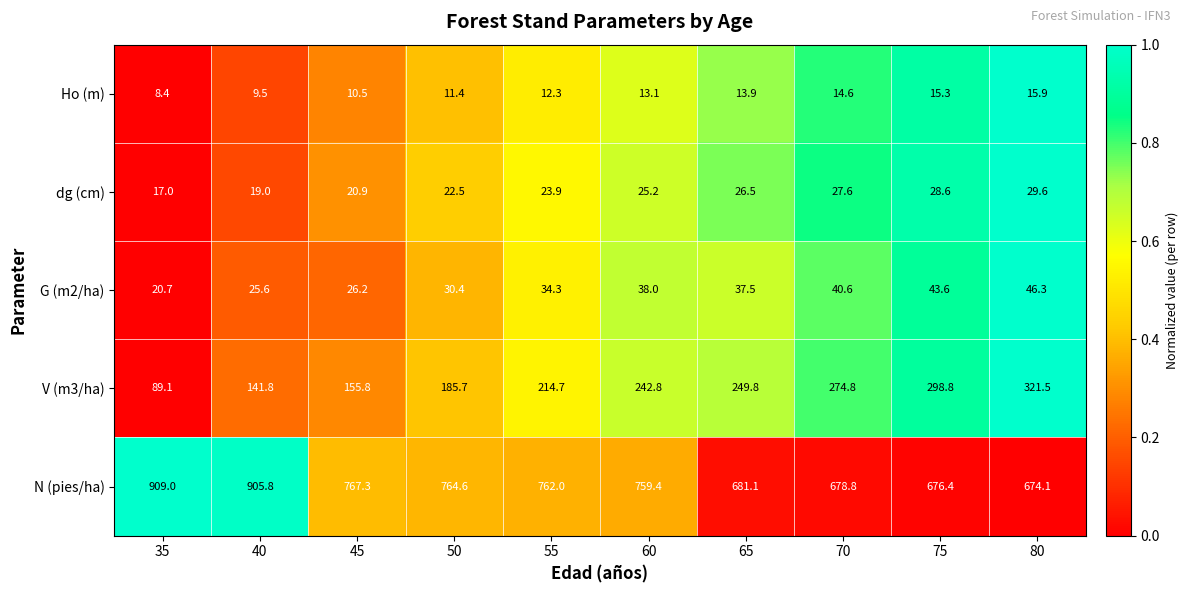

What is the difference between the second highest and minimum values in the G (m2/ha) series?

22.9